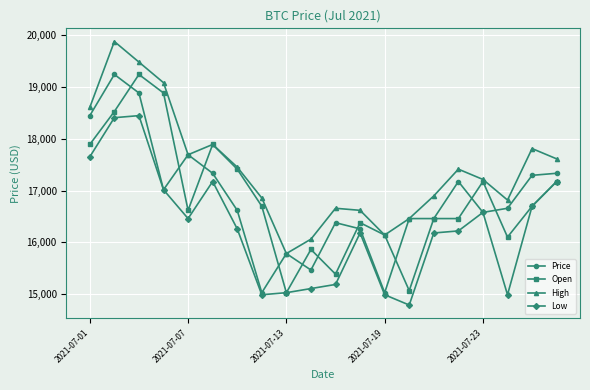

True or false: Low and High cross at least once.

False